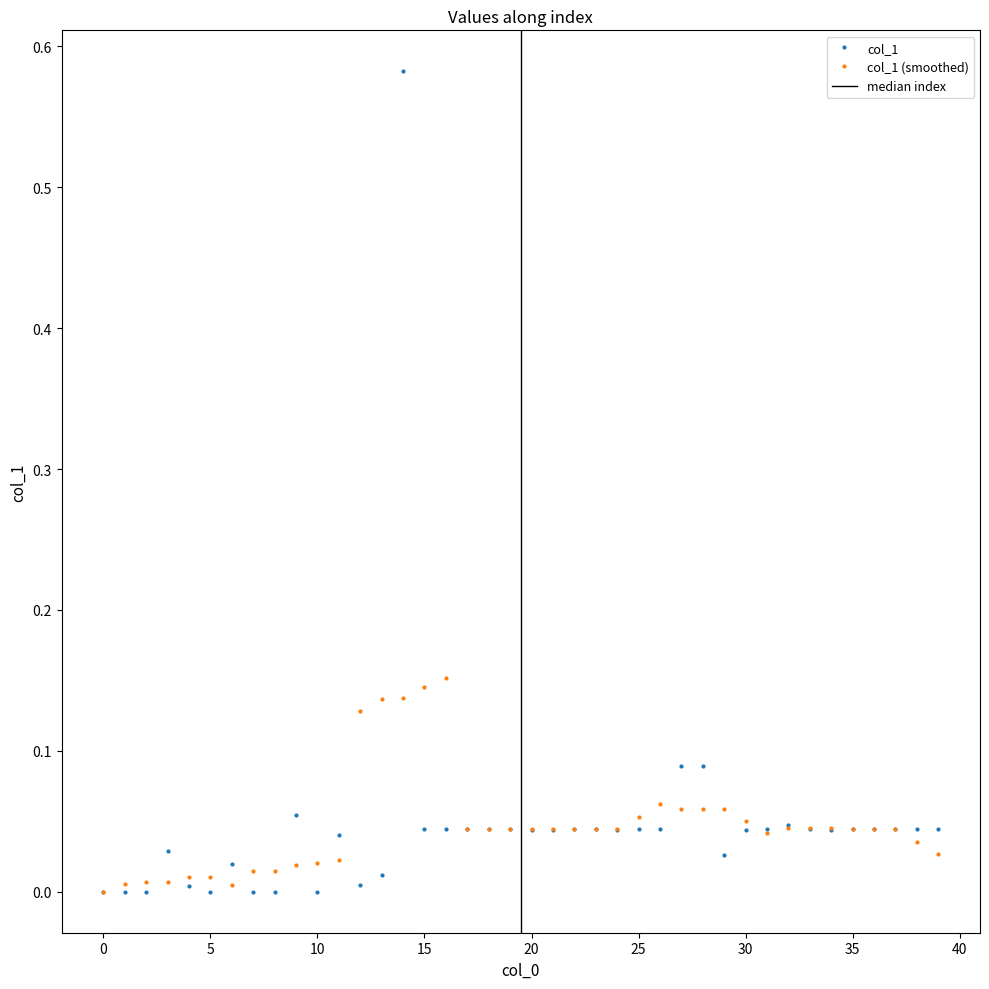

What is the approximate value at 28?

0.1